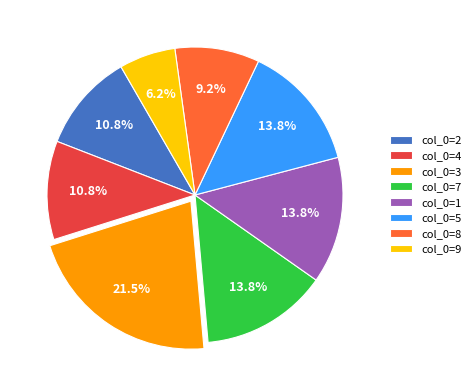

What is the largest slice in the pie chart?

col_0=3